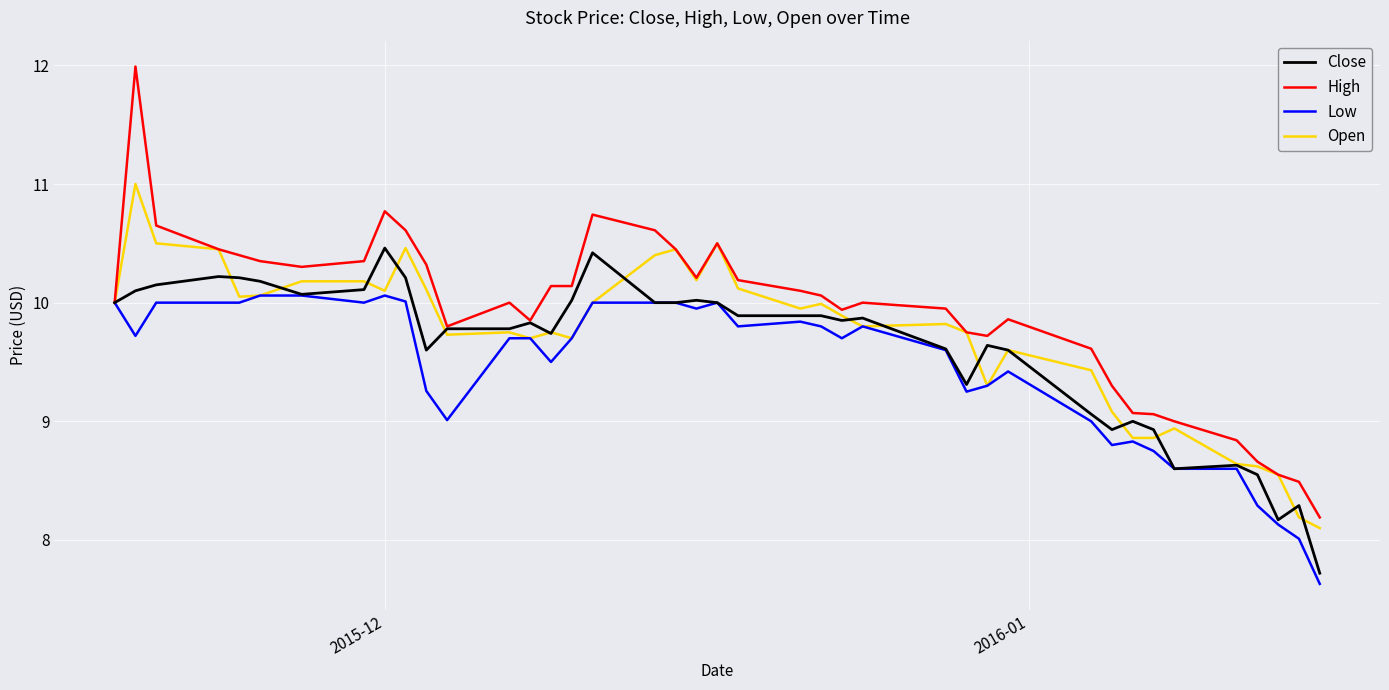

Which series has the largest total across all categories?

High